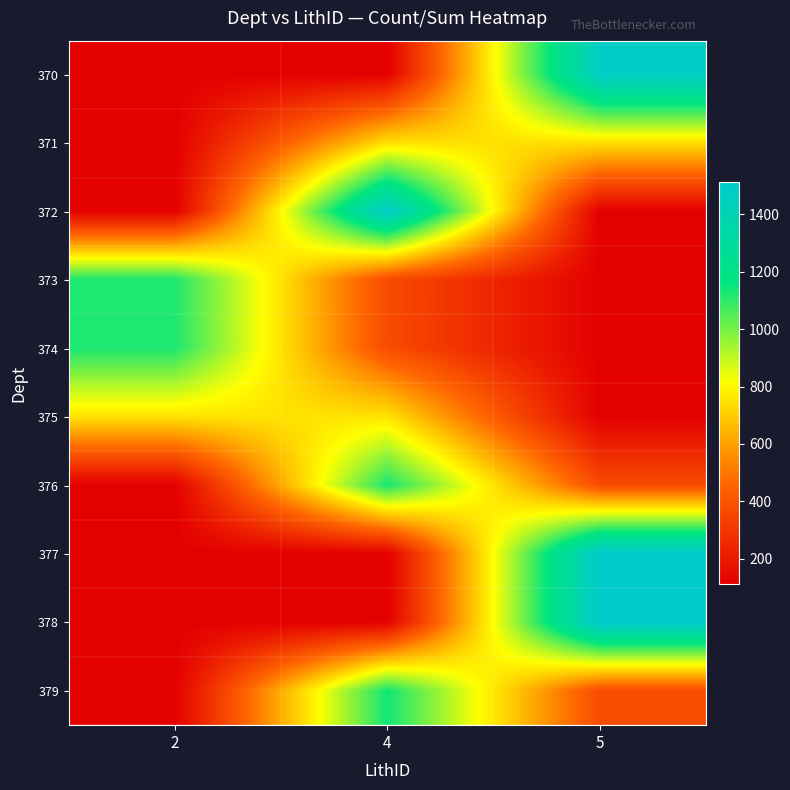

How many data points does each series have?

3